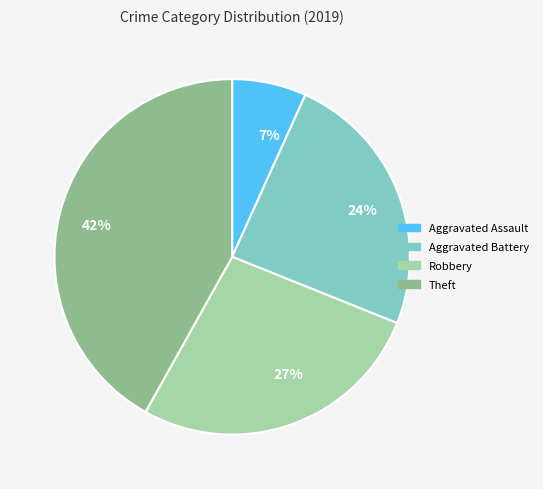

To the nearest percent, what is the difference between the largest and smallest slice percentages?

35%